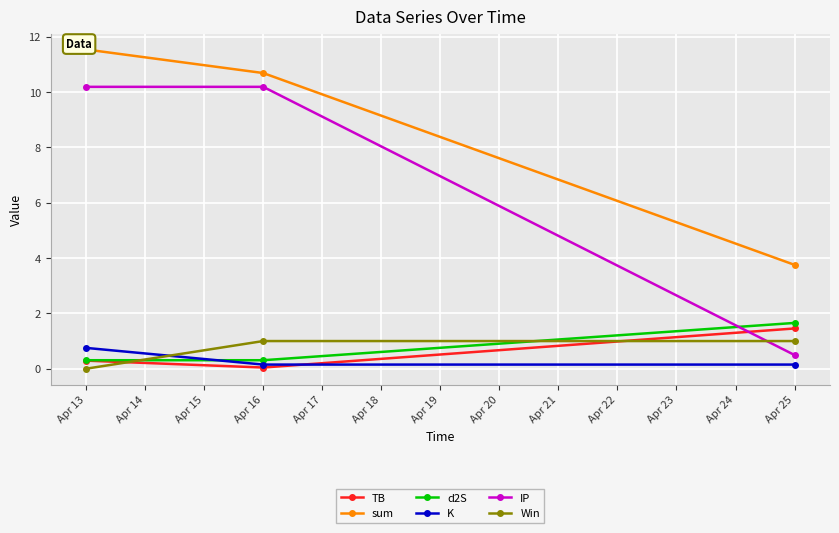

What is the value of the K point at the 1st from the left?

0.8